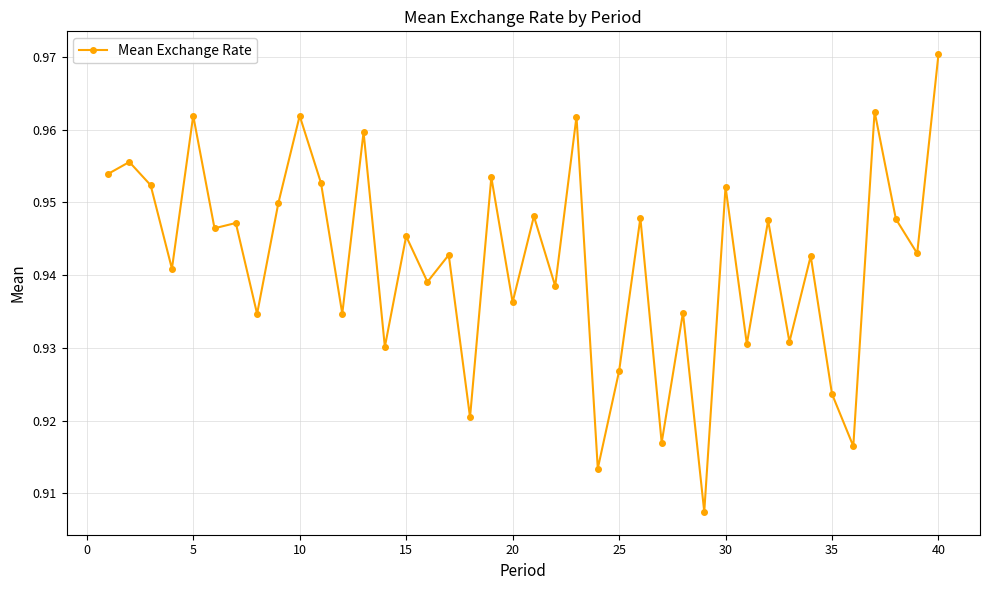

What is the sum of all values?

37.7